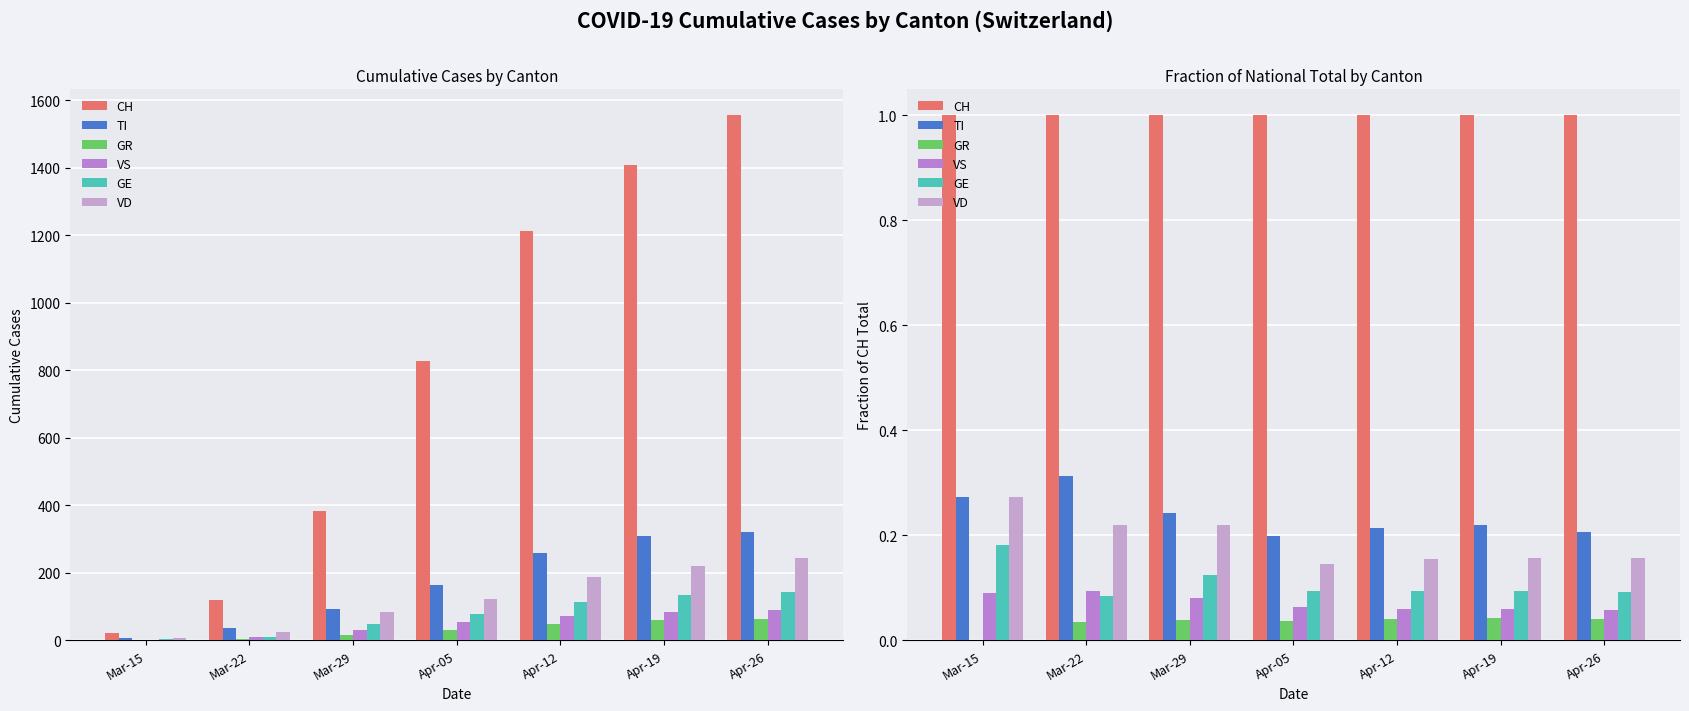

Count the number of categories in the chart.

7